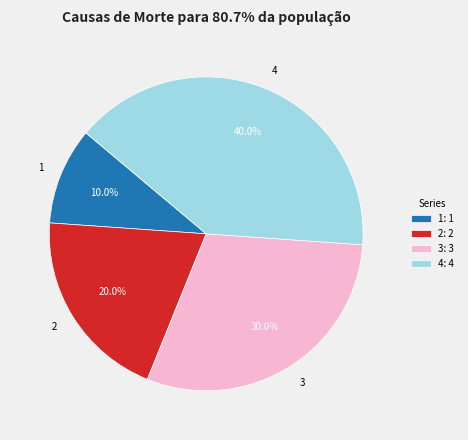

To the nearest percent, what is the average slice percentage?

25%